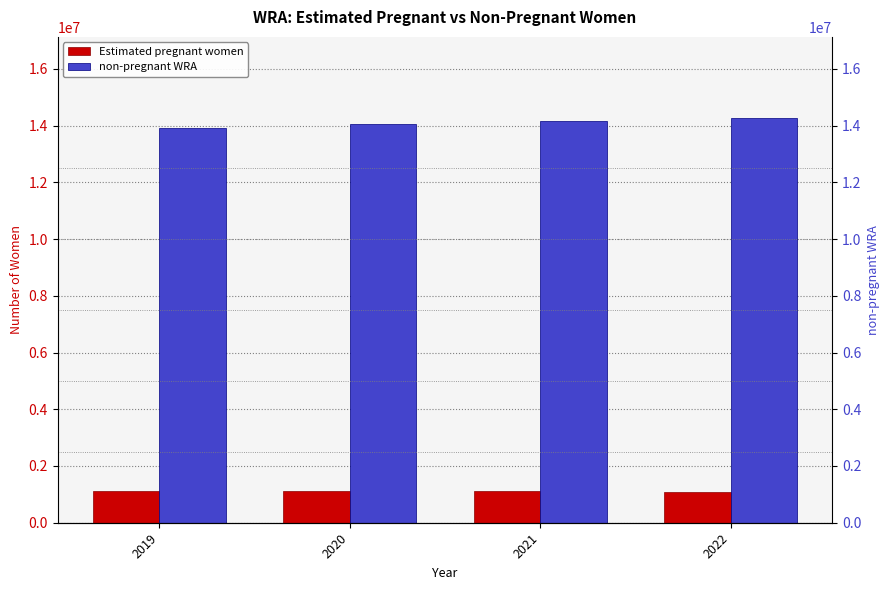

At which category is the sum across all series the highest?

2022